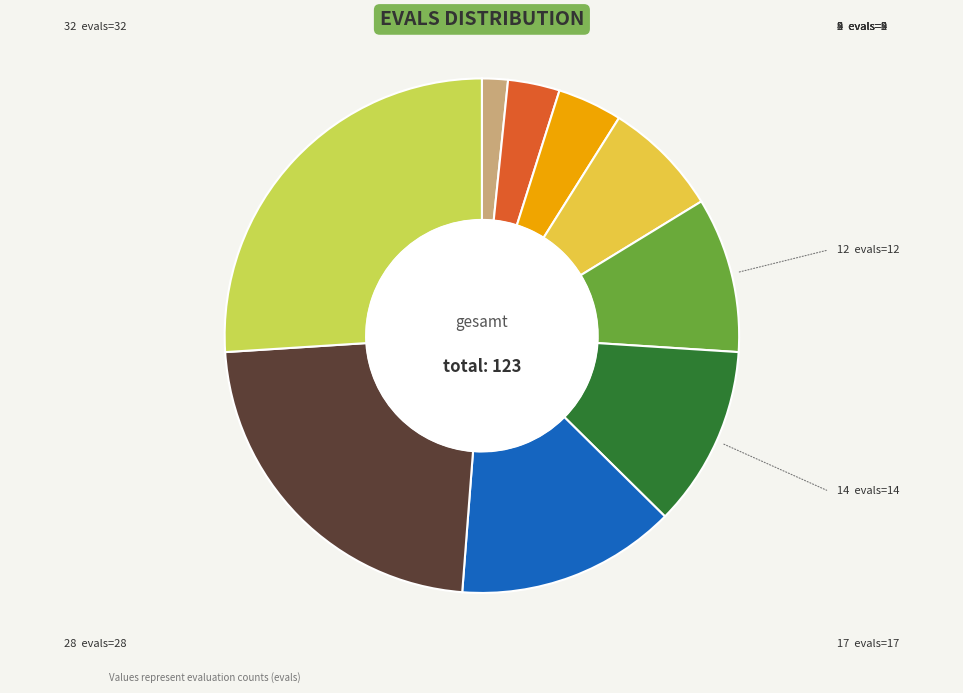

How many segments does this pie chart have?

9